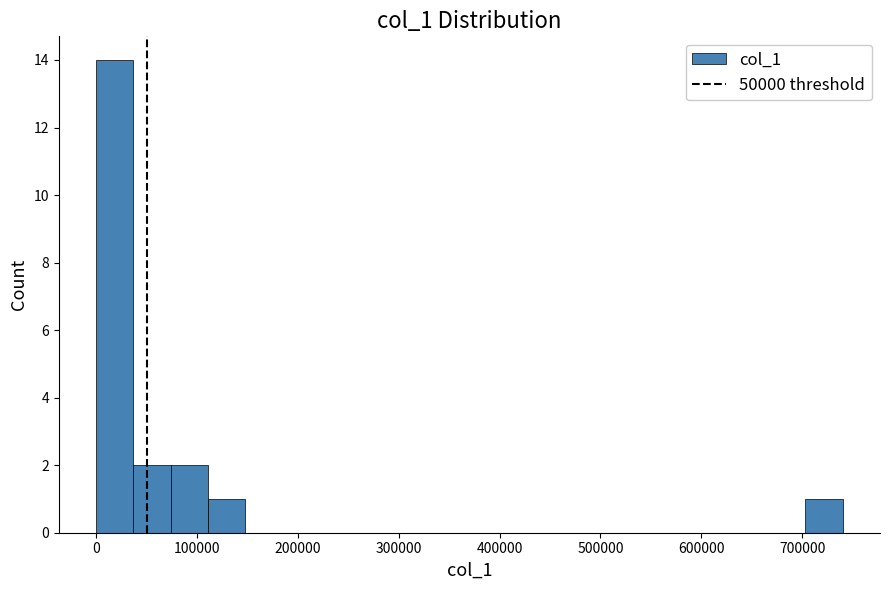

Around what value on the x-axis is the tallest bar? Give the approximate position of its centre, as read against the axis.

20000